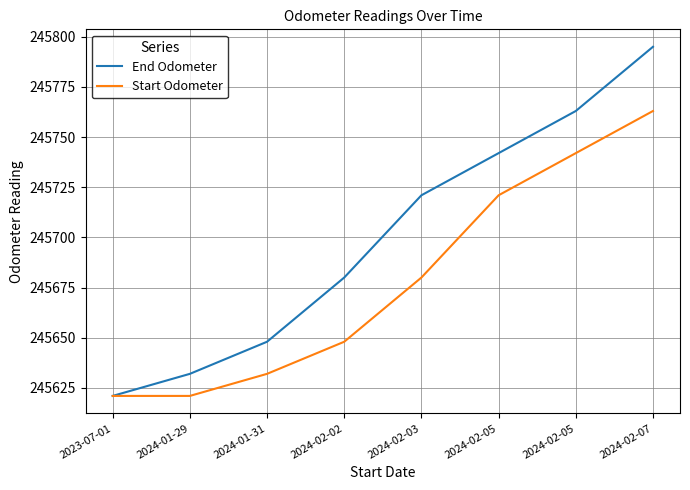

At 2024-02-05, list the series in order from smallest to largest.

Start Odometer, End Odometer